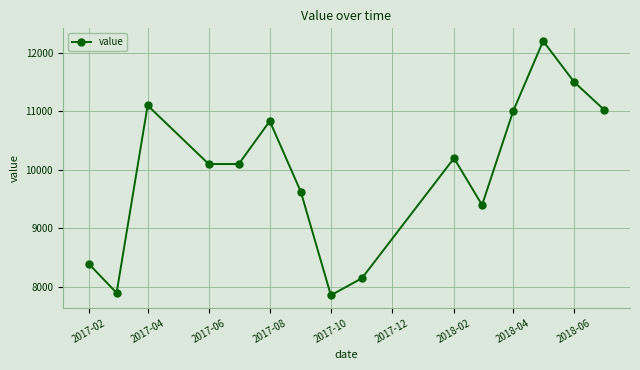

What is the value of the 2nd point from the left?

7900.0